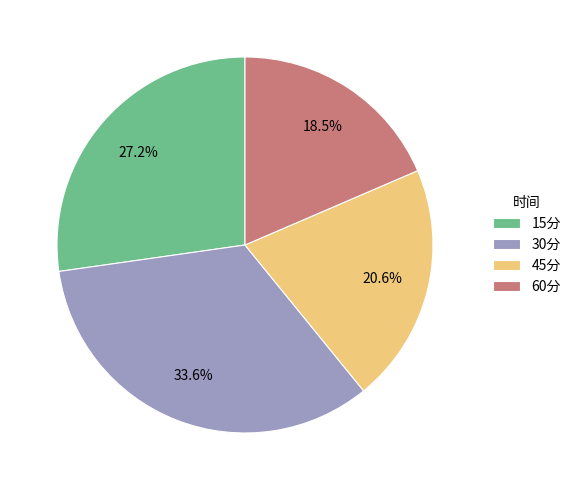

To the nearest percent, what percentage of the pie is 45分?

21%